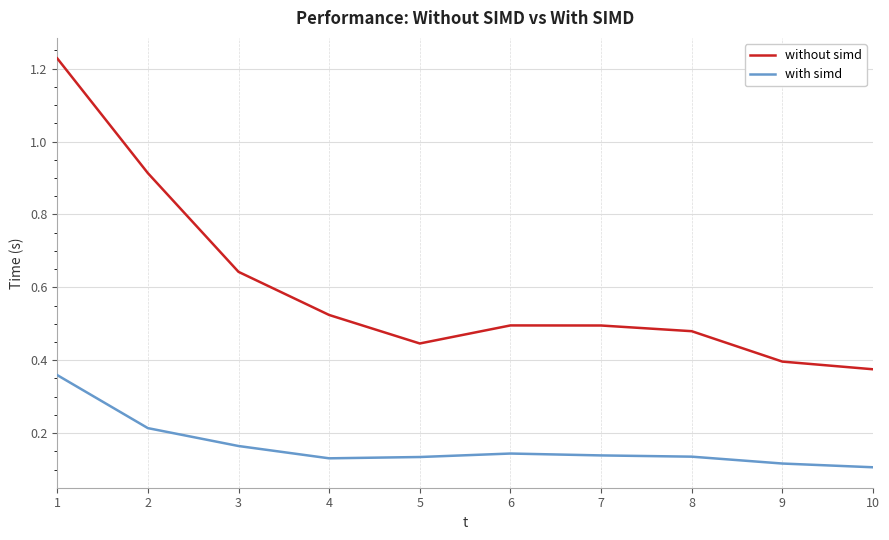

True or false: with simd and without simd intersect in this chart.

False